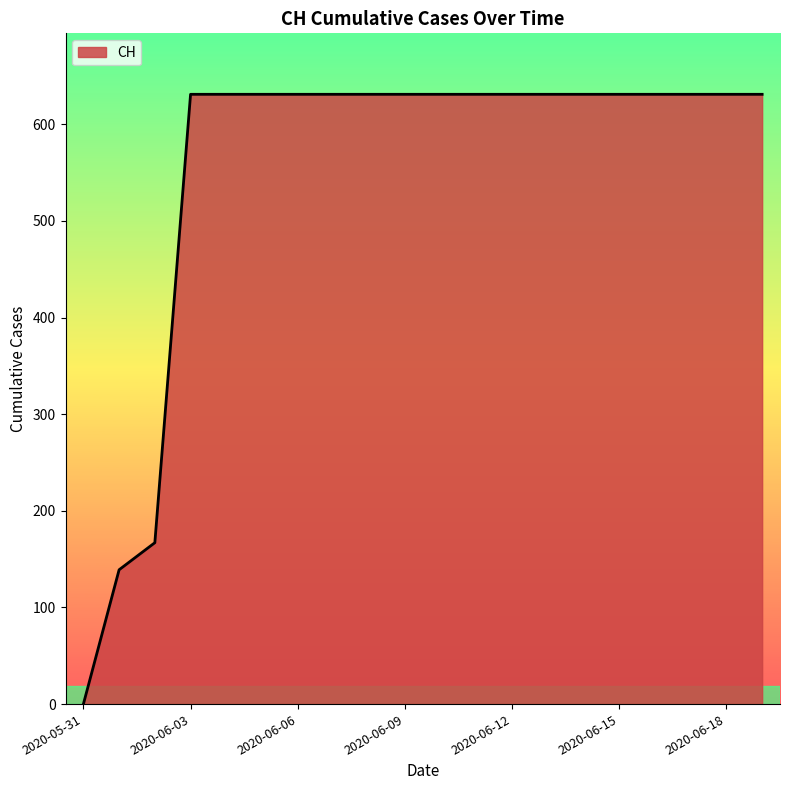

What is the maximum value shown in the chart?

631